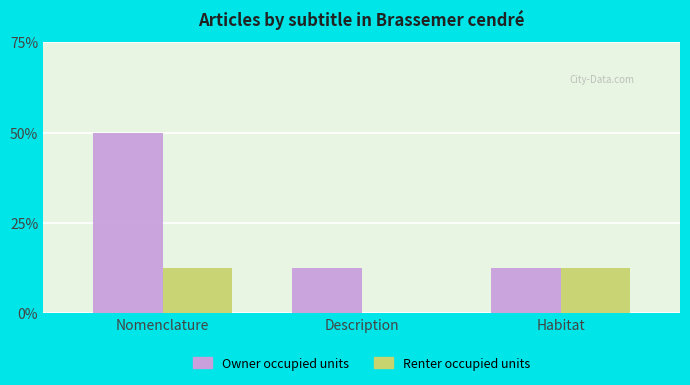

What are all the series names shown in the legend?

Owner occupied units, Renter occupied units